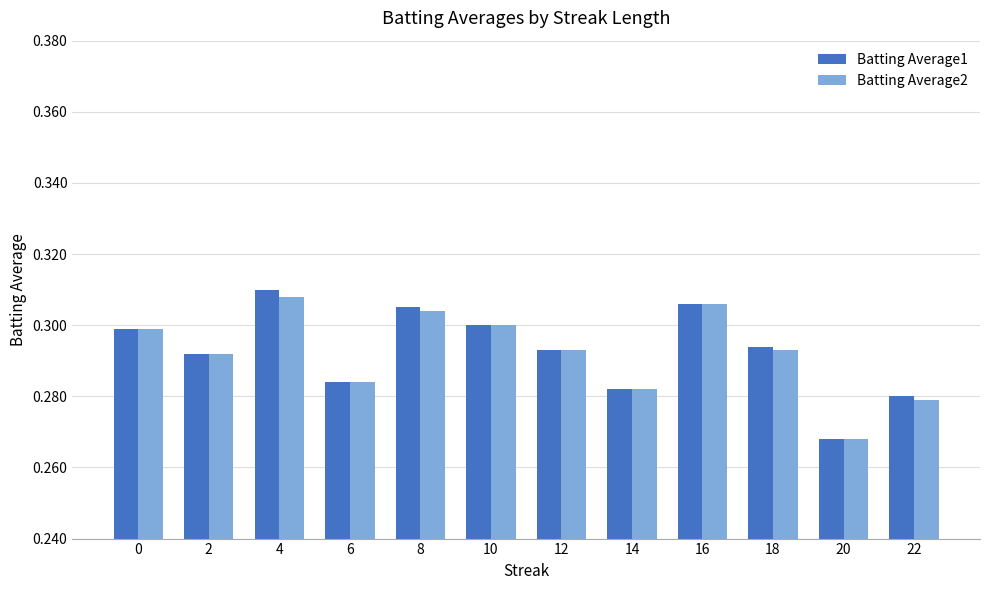

At which label does Batting Average1 reach its peak?

4